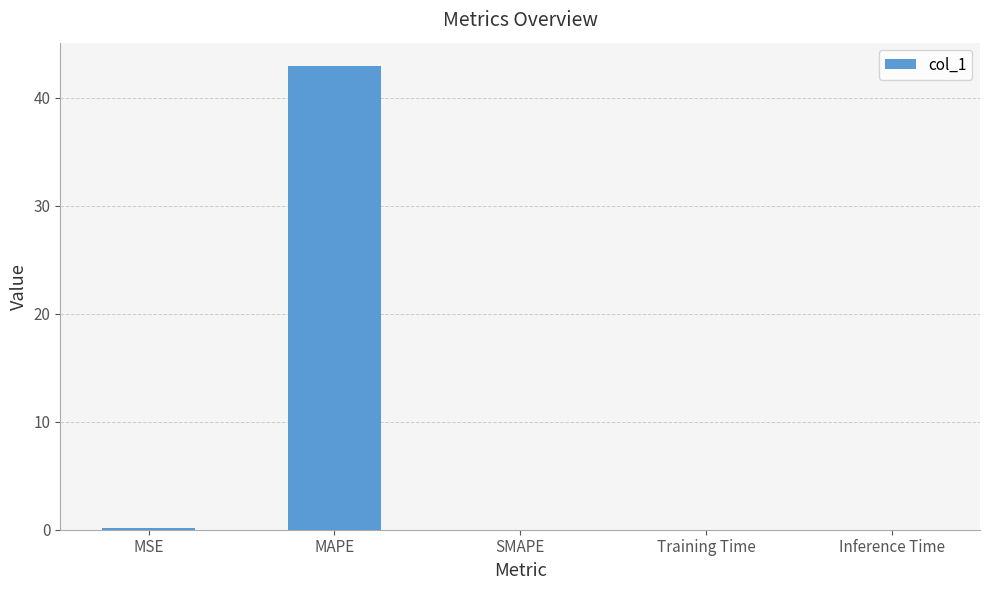

Which category has the highest value across all series?

MAPE